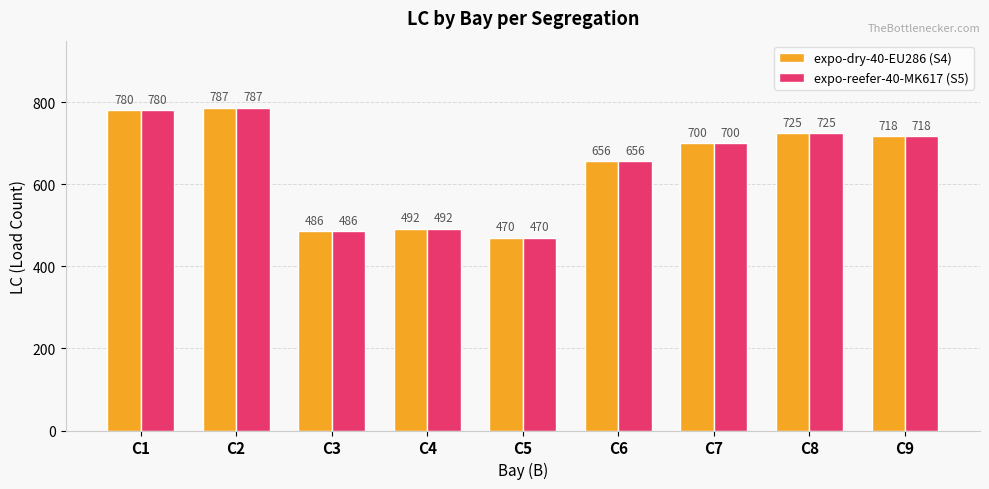

Reading right to left, extract all data points from this chart.

expo-dry-40-EU286 (S4): C9=718	C8=725	C7=700	C6=656	C5=470	C4=492	C3=486	C2=787	C1=780
expo-reefer-40-MK617 (S5): C9=718	C8=725	C7=700	C6=656	C5=470	C4=492	C3=486	C2=787	C1=780